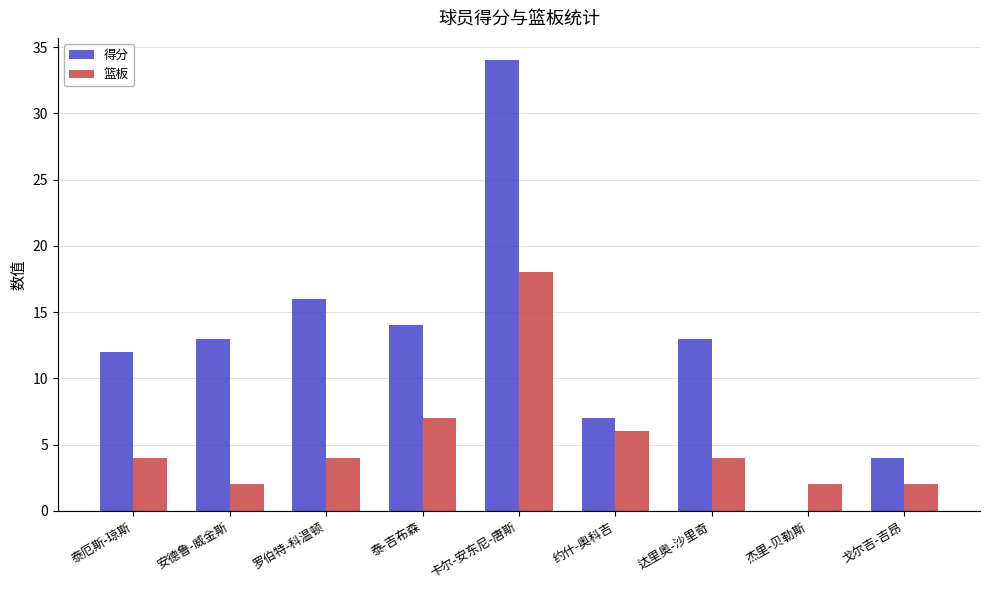

How many groups of bars are there?

9